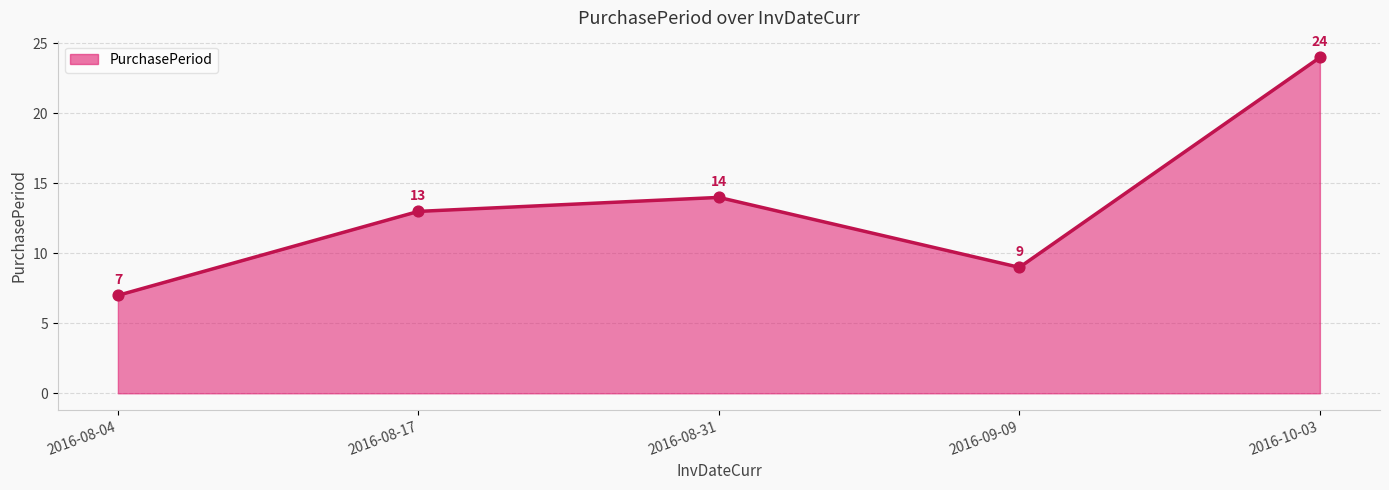

What is the change in value from 2016-08-31 to 2016-09-09?

-5